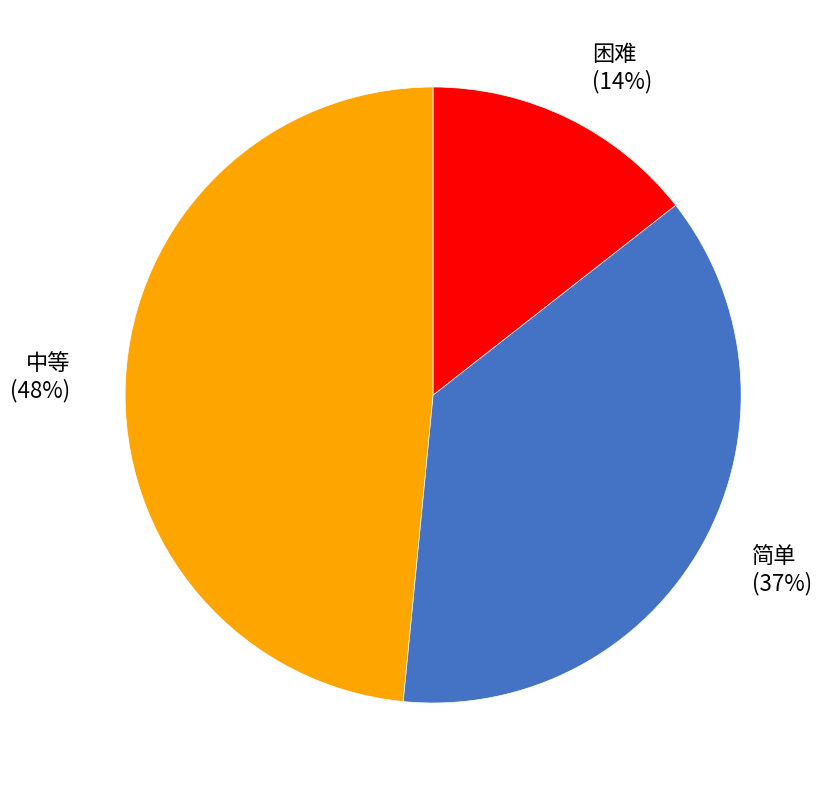

To the nearest percent, what is the difference between the 中等 and 困难 slice percentages?

34%